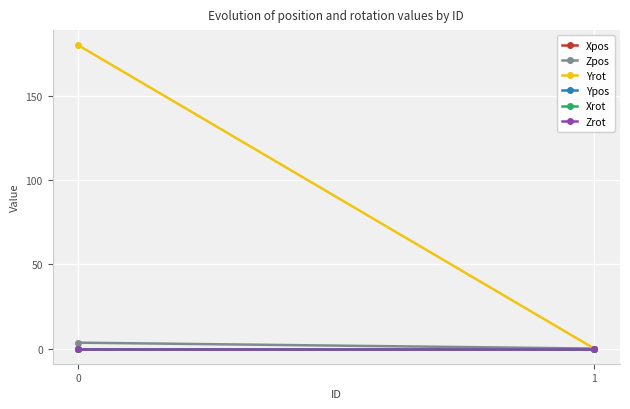

True or false: Xpos has a value of 0.0 at 0.

True